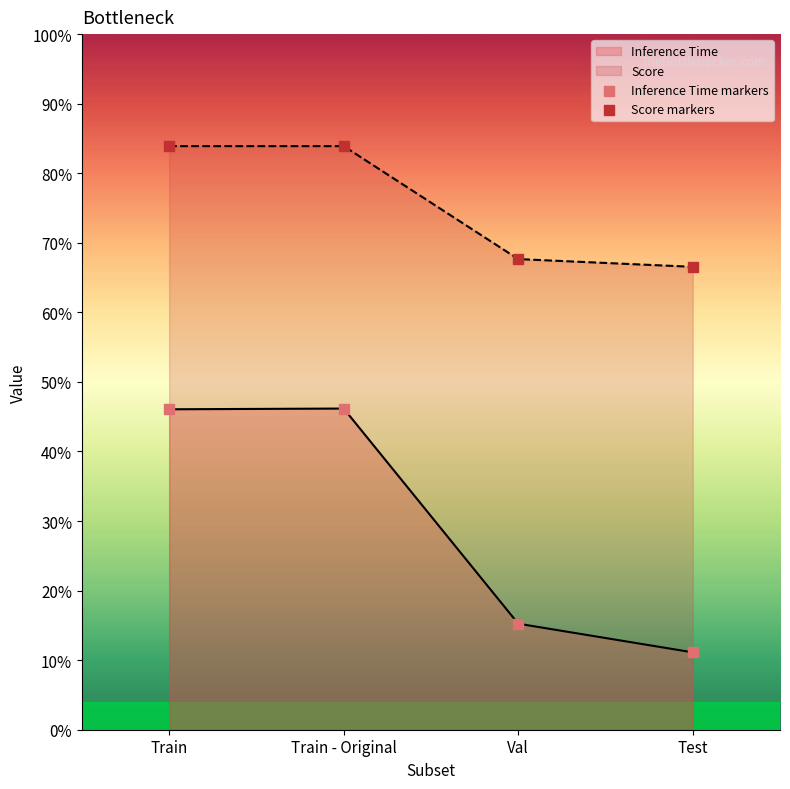

Which series contains the highest Y value?

Score markers